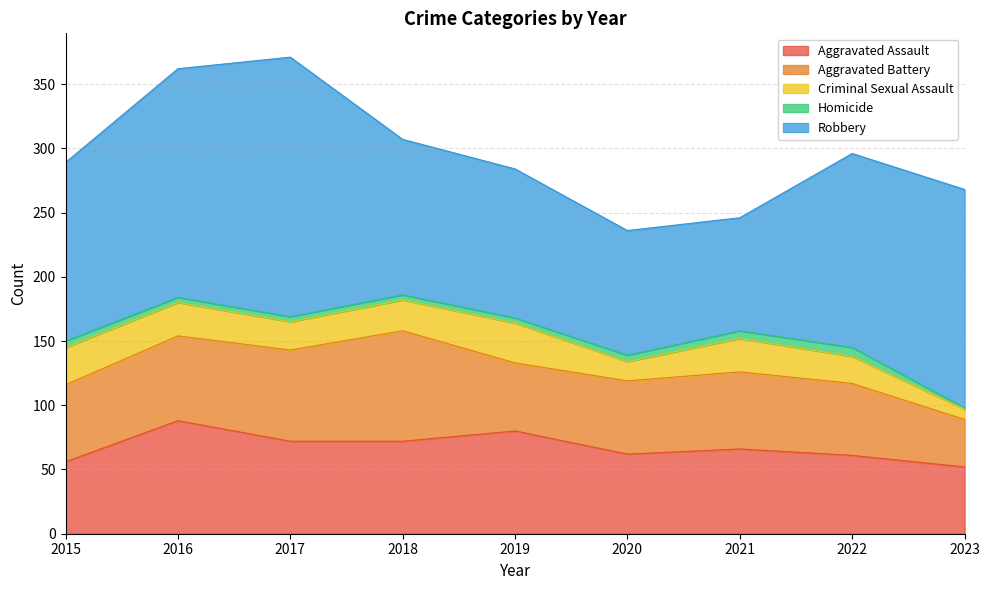

How many lines are shown in the chart?

5